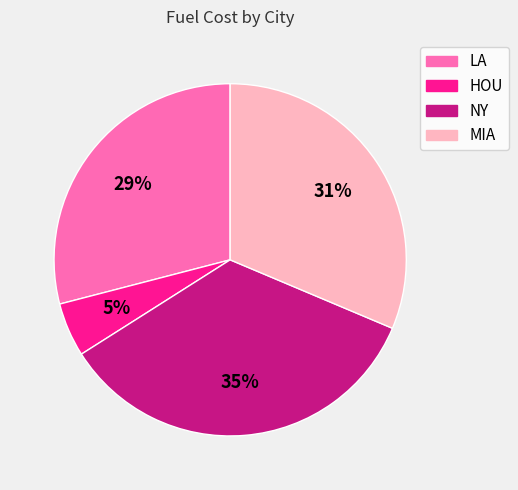

True or false: MIA accounts for 19% of the total.

False